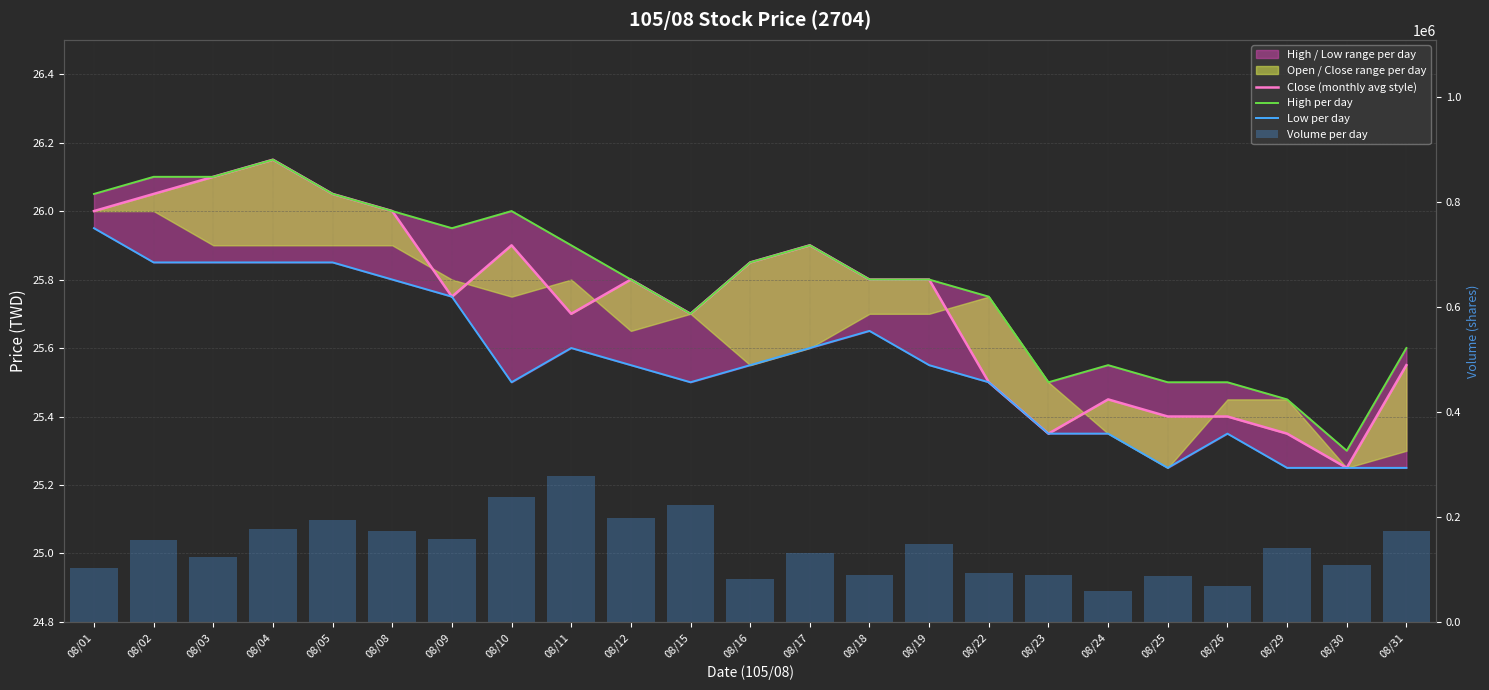

What is the total value across all series at 08/19?

147988.1